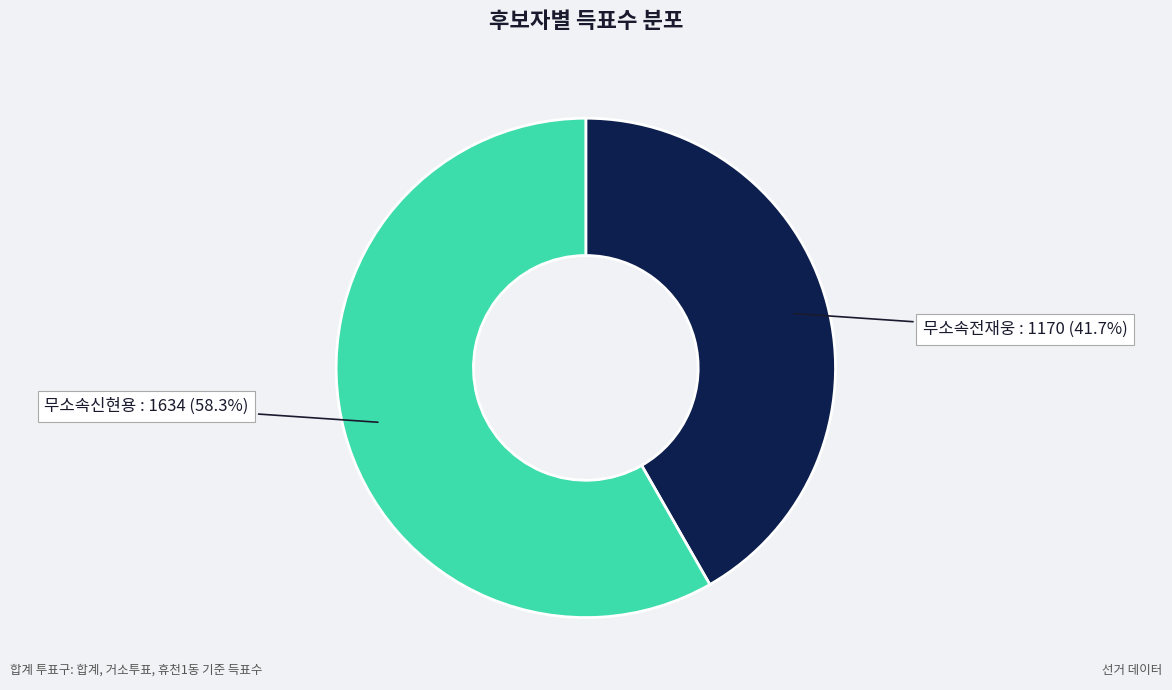

To the nearest percent, what is the average slice percentage?

50%